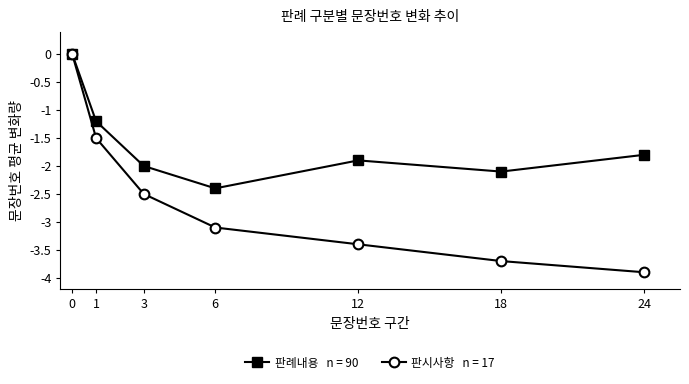

What is the difference between the highest and lowest values at 18?

1.6